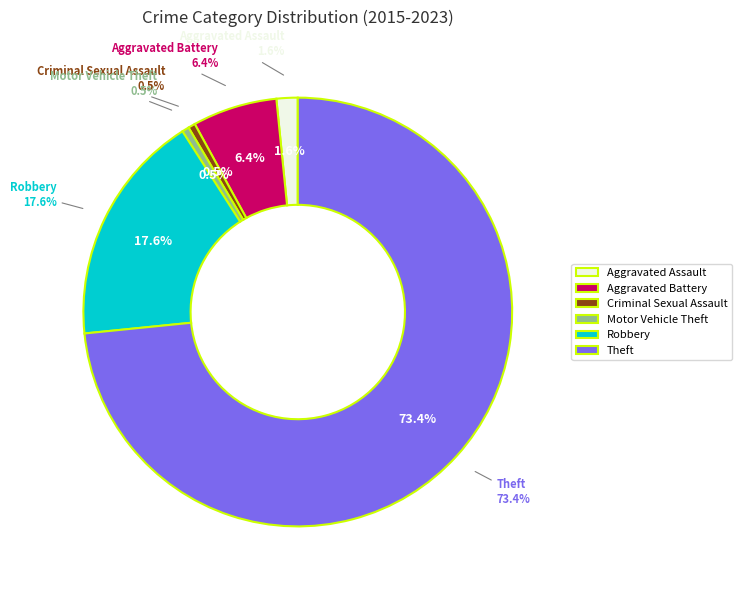

What percentage do Robbery and Criminal Sexual Assault together represent?

18.1%